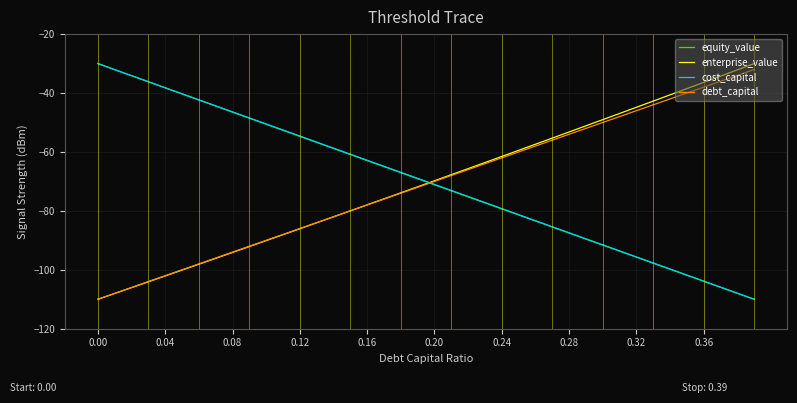

What is the lowest value of the equity_value series?

-110.0